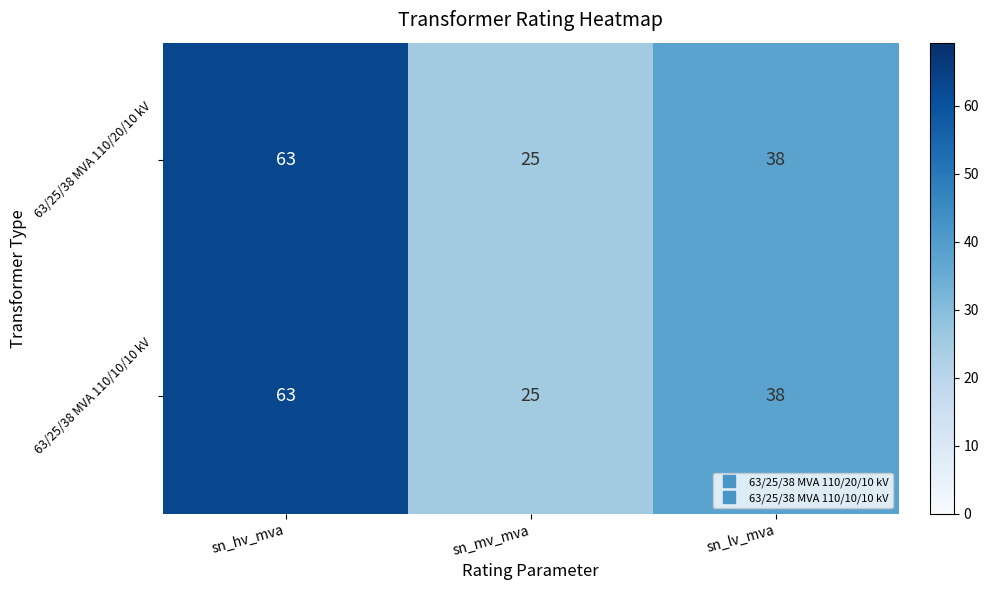

At how many categories does at least one series exceed 47?

1